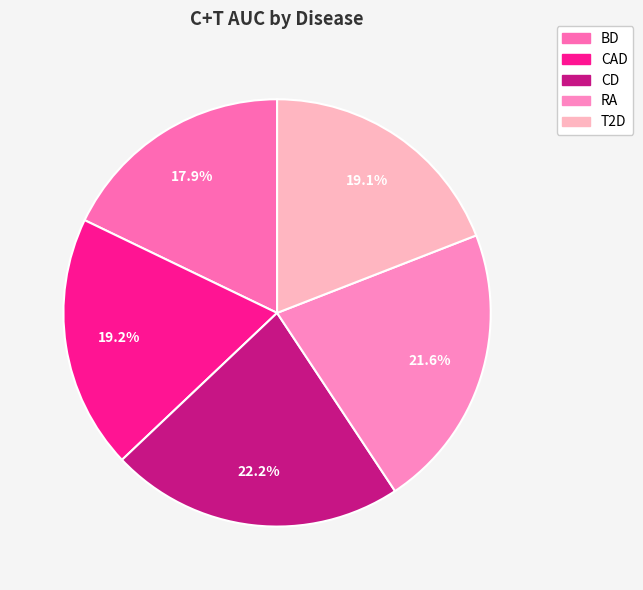

What is the smallest slice in the pie chart?

BD